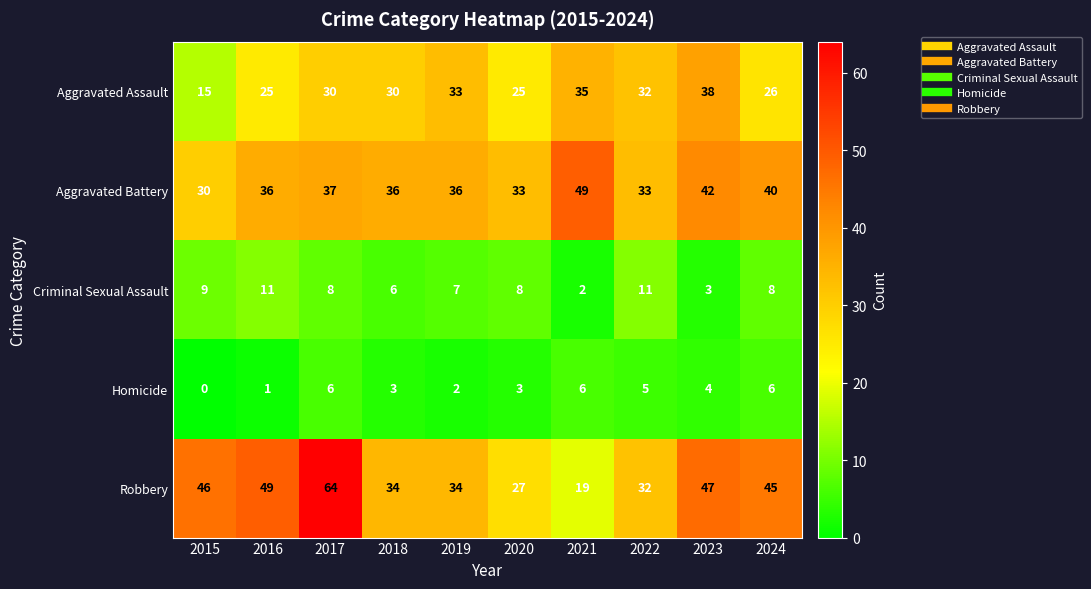

What is the total value across all series at 2018?

109